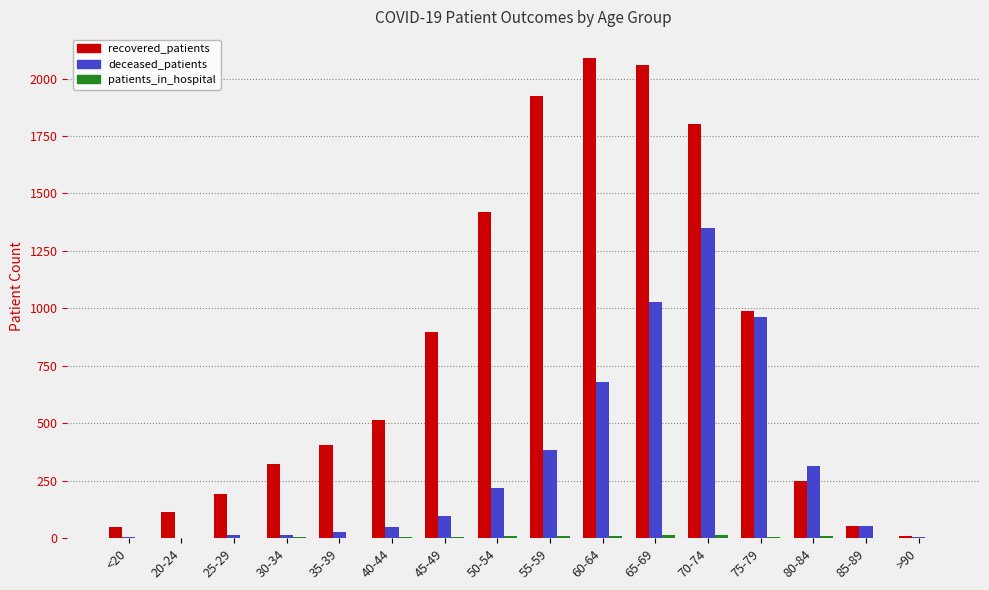

At which label is deceased_patients closest to 674?

60-64